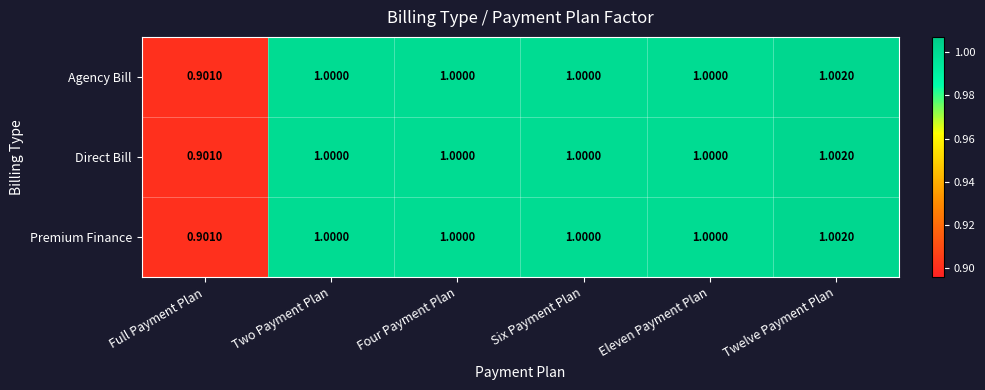

Which label corresponds to the largest value in the chart?

Twelve Payment Plan